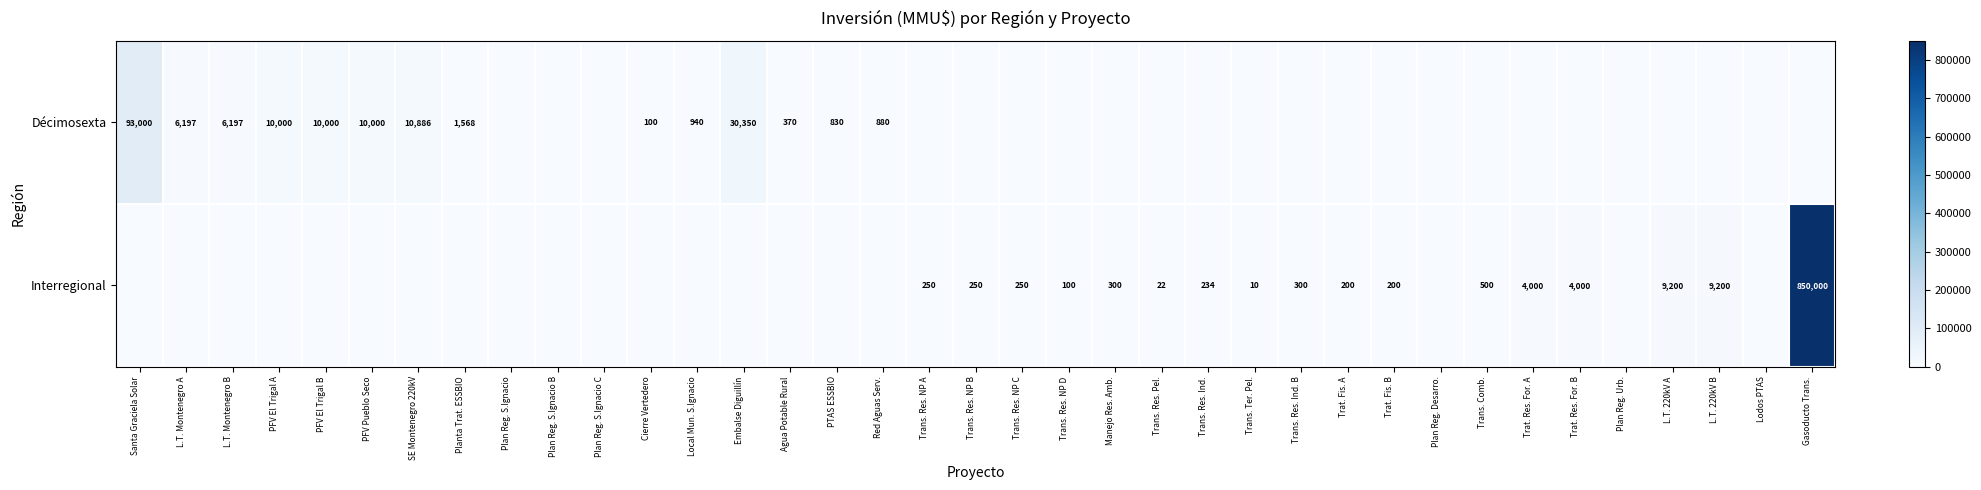

At which category does the chart reach its minimum across all series?

Plan Reg. S.Ignacio